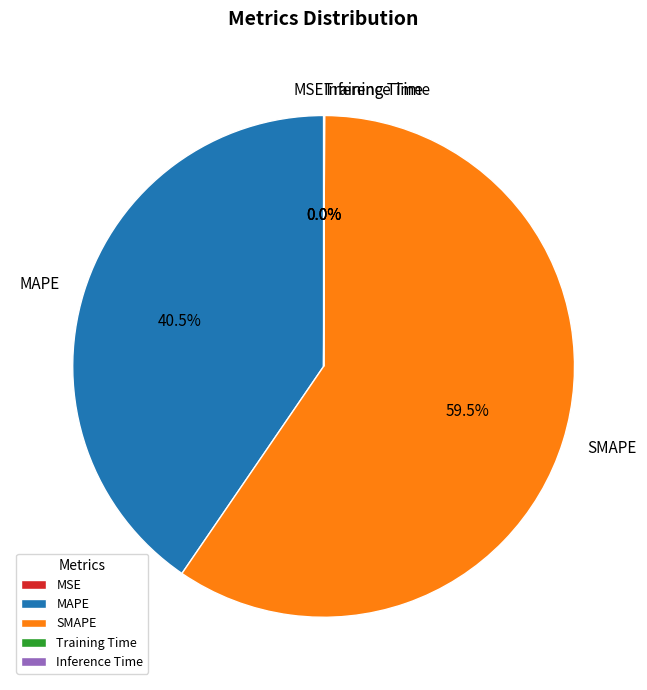

How much of the chart is everything except MAPE?

59.5%